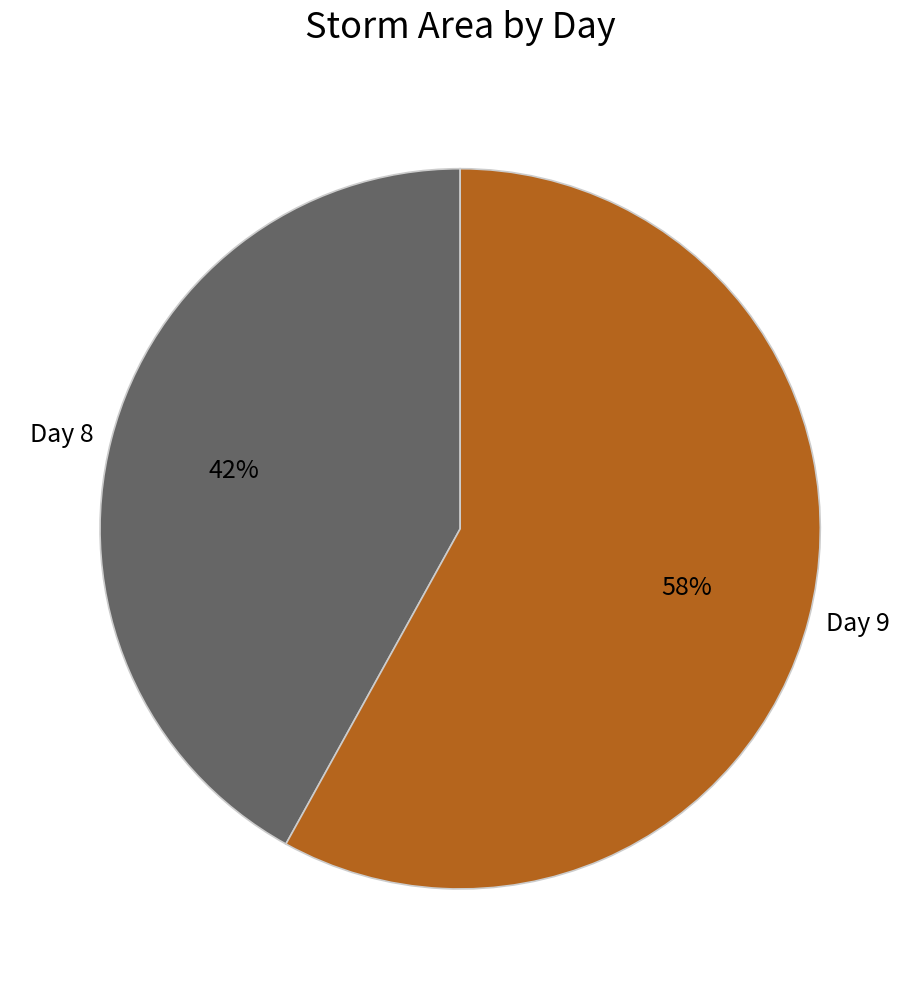

Between Day 8 and Day 9, which is larger?

Day 9